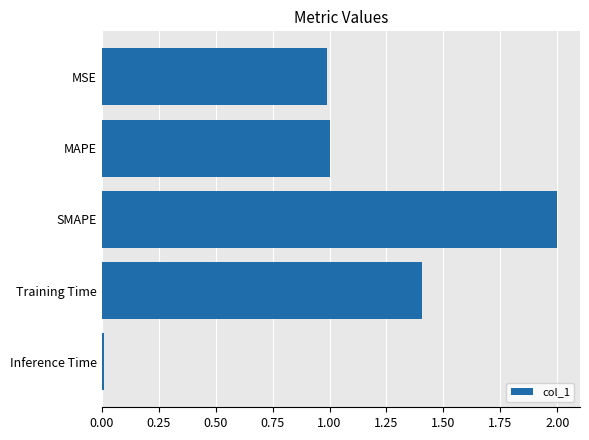

Between MSE and Training Time, which is larger?

Training Time